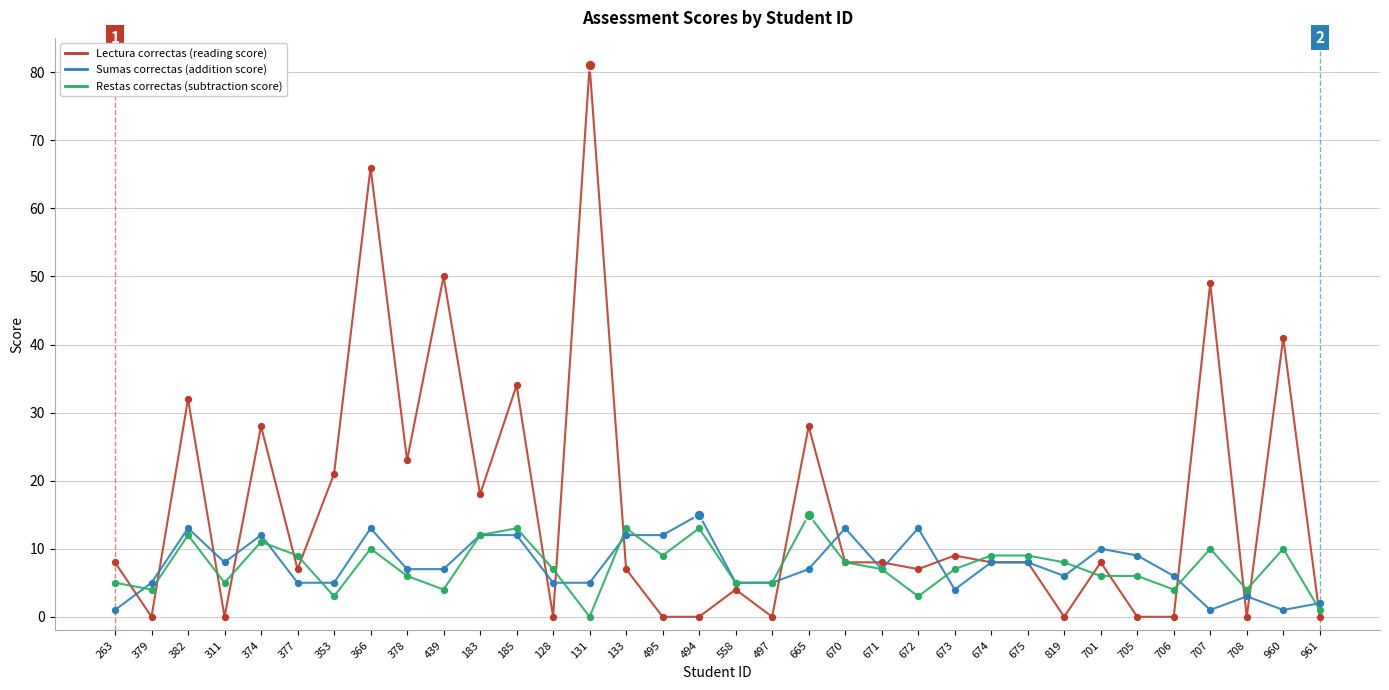

What is the spread (max minus min) of values at 379?

5